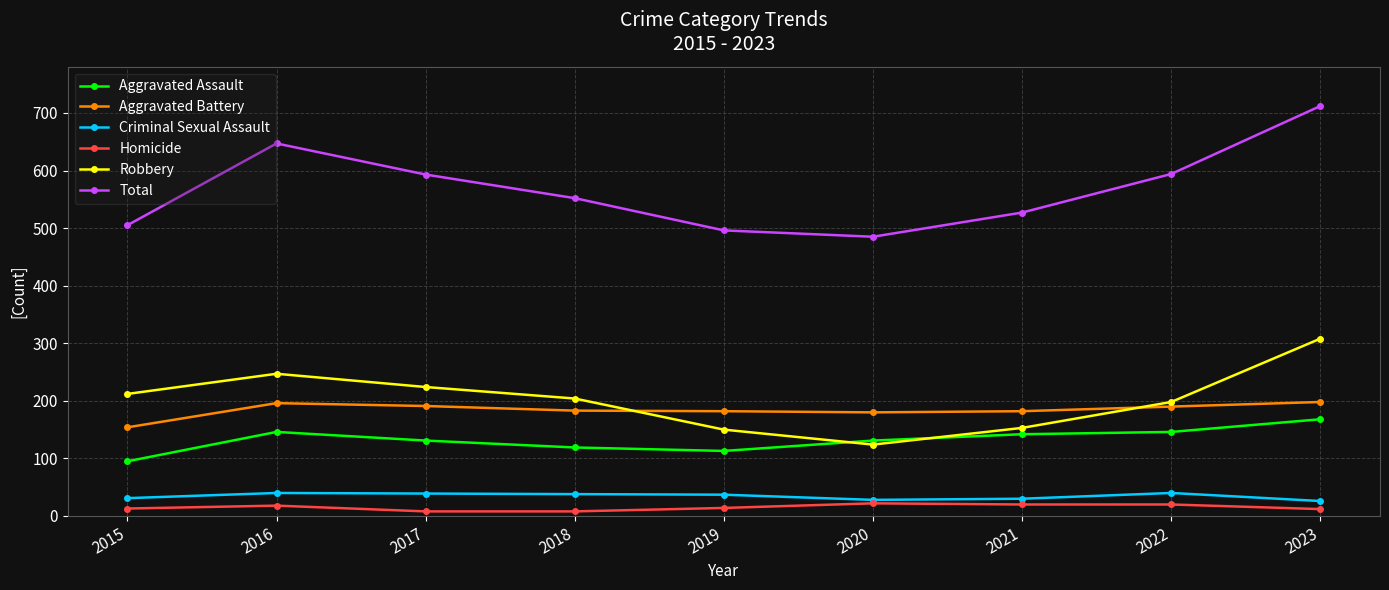

Does the chart have visible grid lines?

Yes